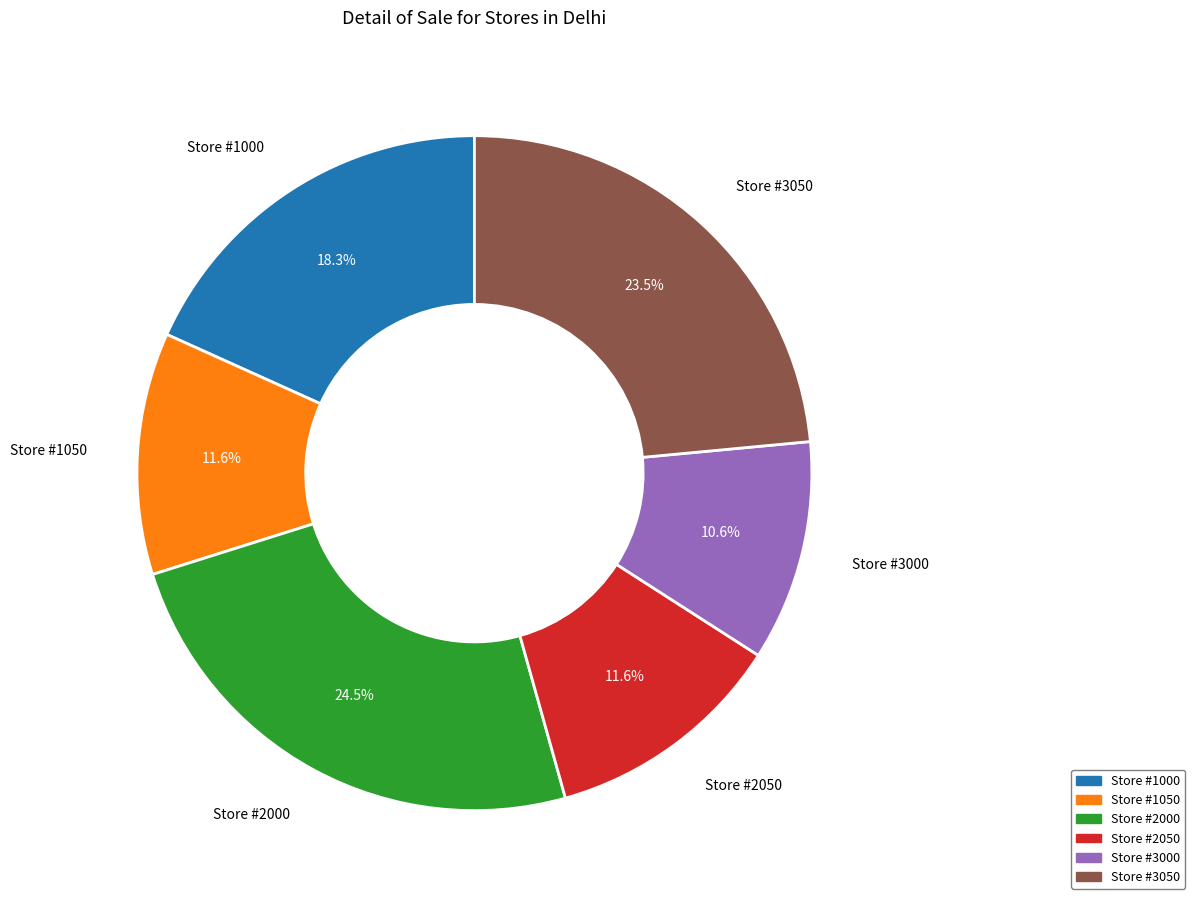

Do Store #1000 and Store #3000 together represent more than half of the pie?

No